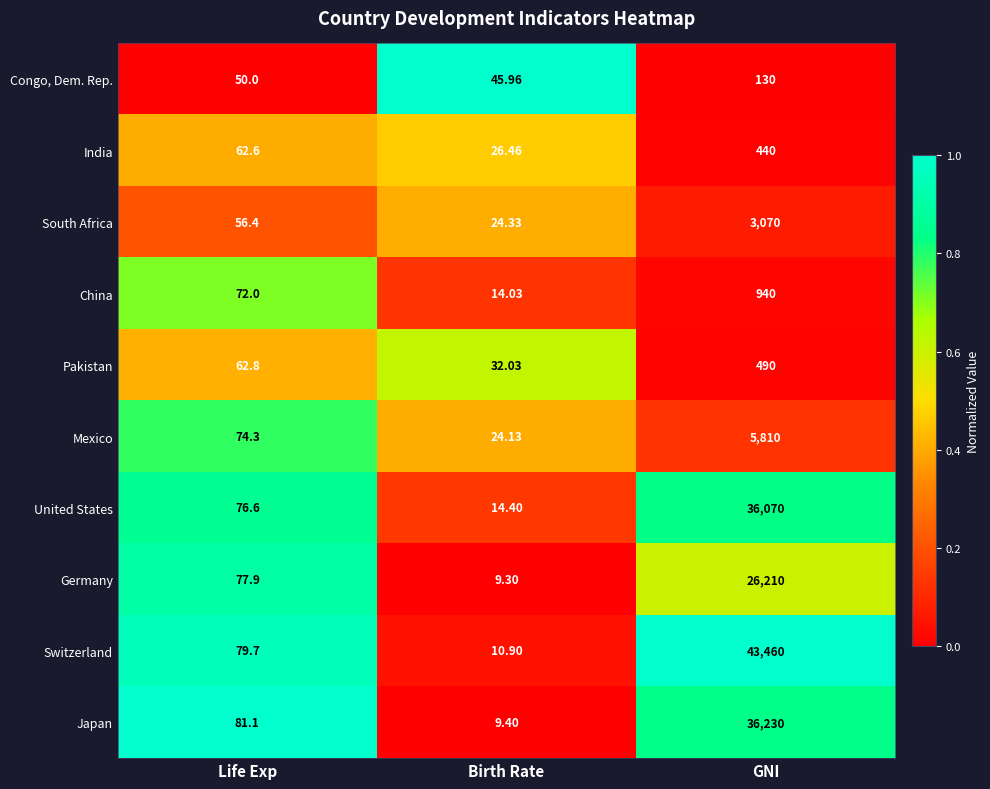

Which category has the highest value across all series?

GNI